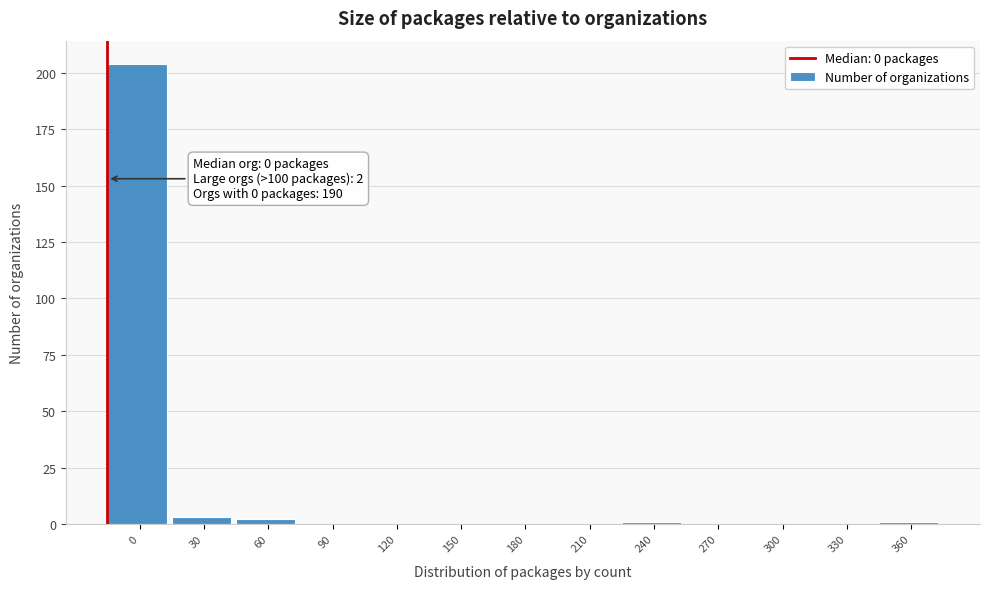

Reading left to right, transcribe all the data shown in this chart.

0=204	30=3	60=2	90=0	120=0	150=0	180=0	210=0	240=1	270=0	300=0	330=0	360=1